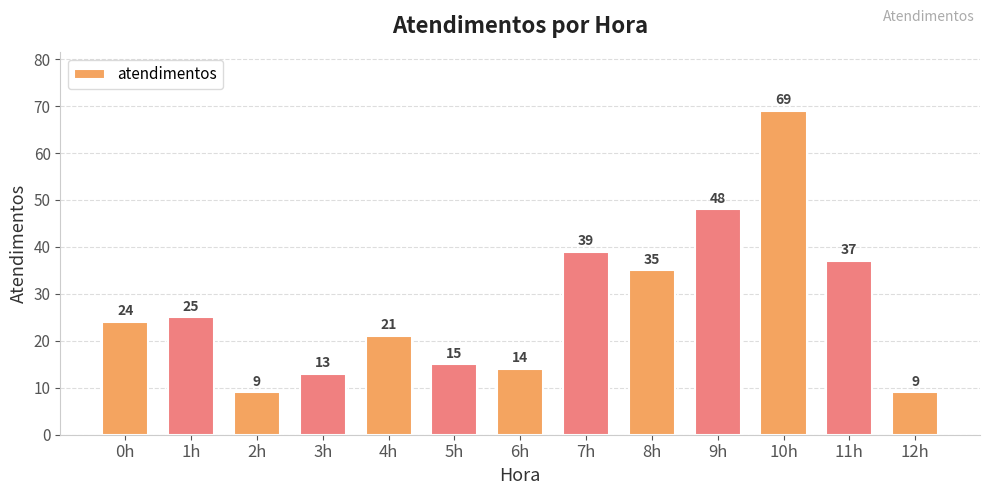

Count the number of data series in this chart.

1